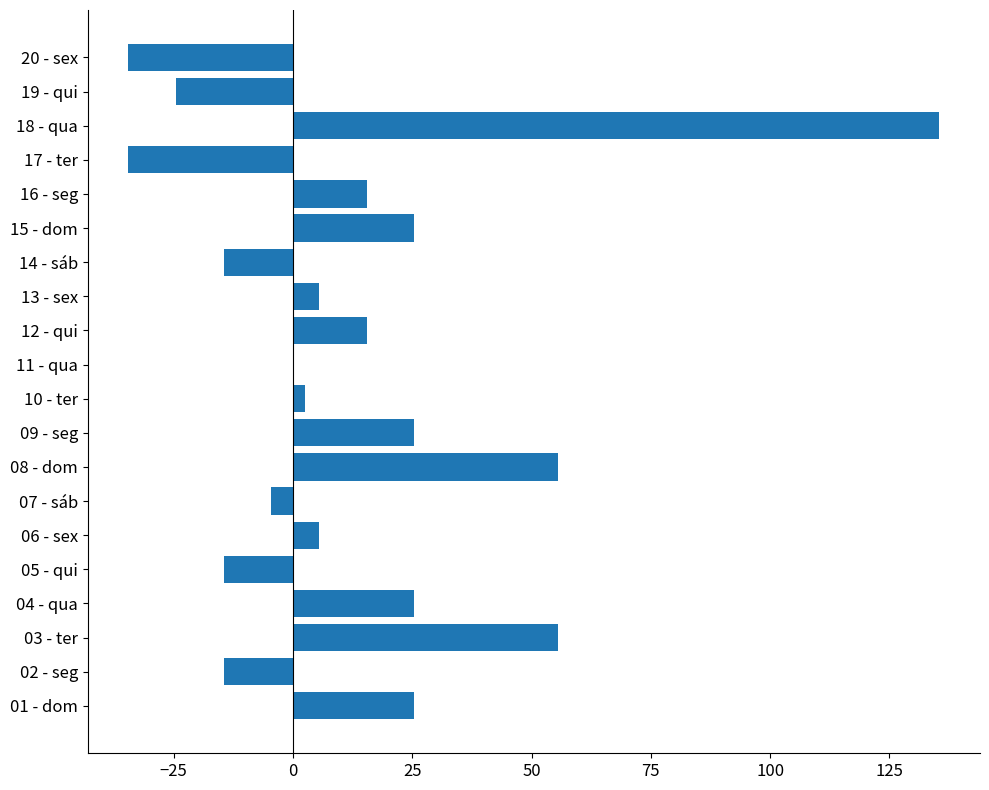

How many distinct data groups are displayed?

1